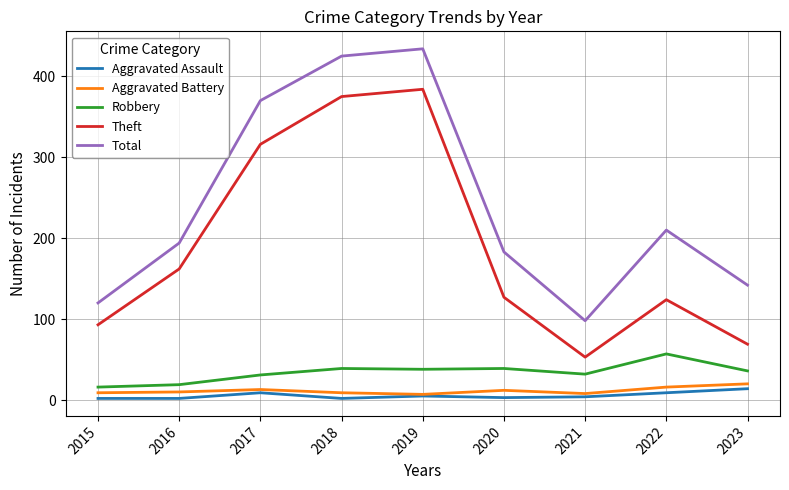

Count the number of data series in this chart.

5